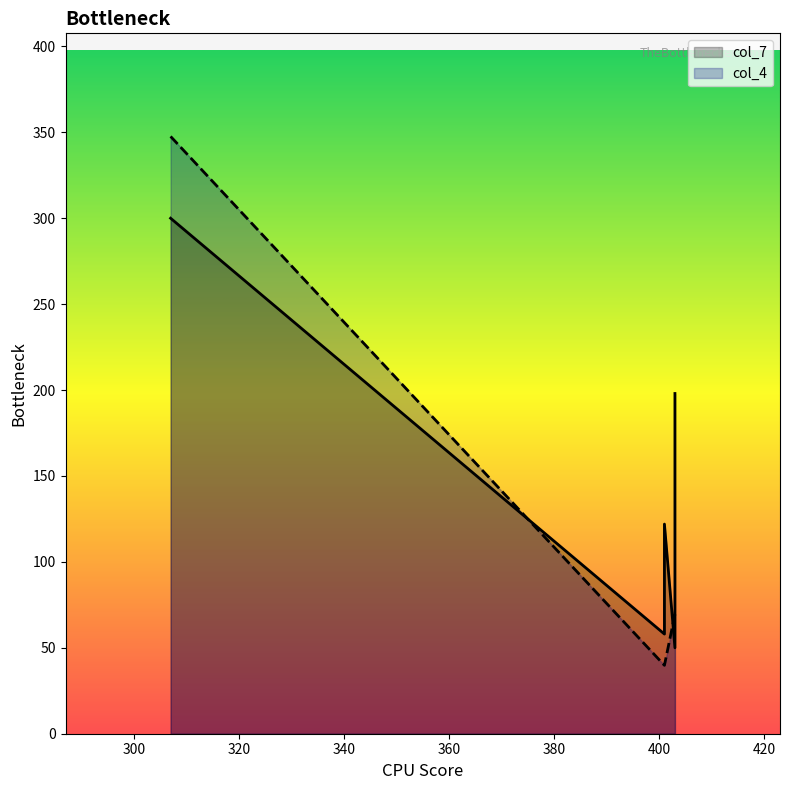

What is the sum of all col_4 values?

566.2